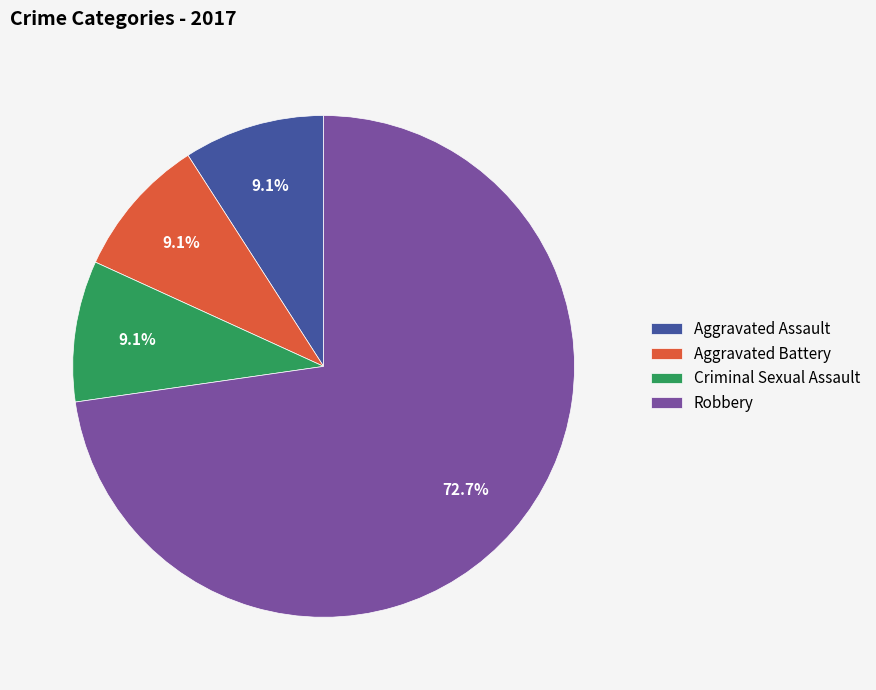

Do Aggravated Assault and Robbery together represent more than half of the pie?

Yes